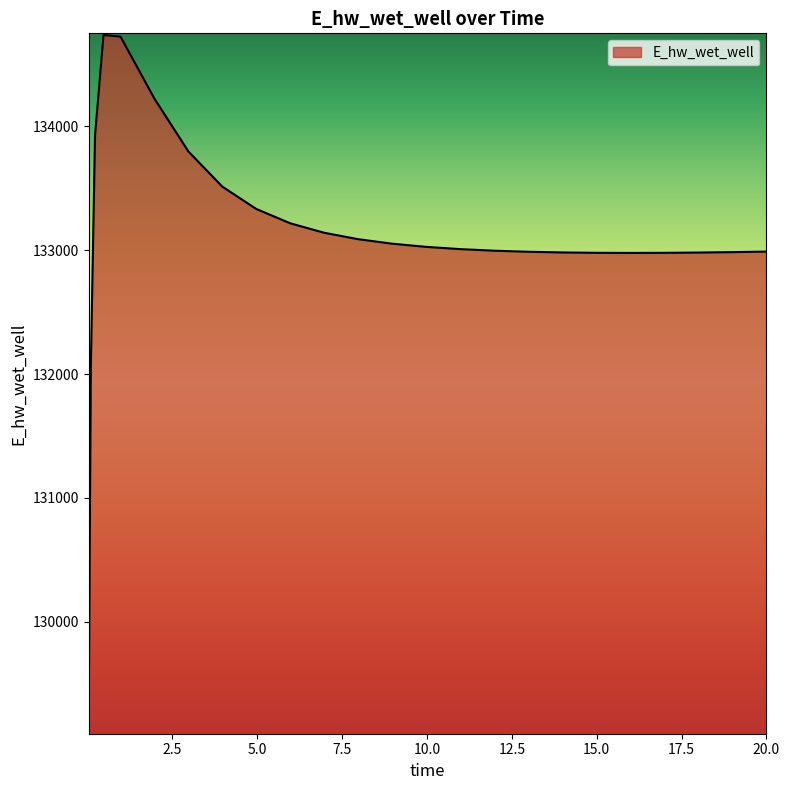

What is the difference between the maximum and minimum values?

5625.2